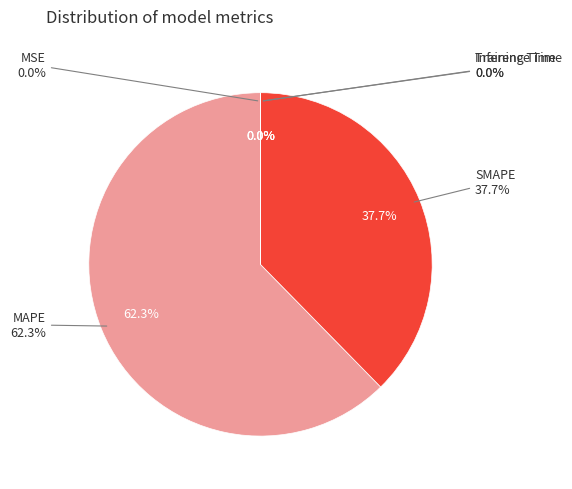

What is the largest slice in the pie chart?

MAPE